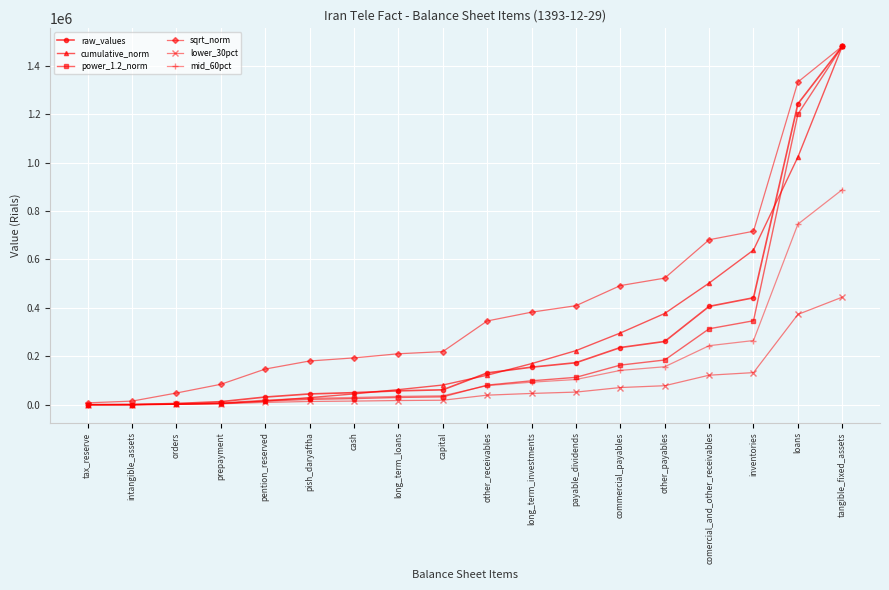

Is it true that mid_60pct equals 1502865.7 at tangible_fixed_assets?

False